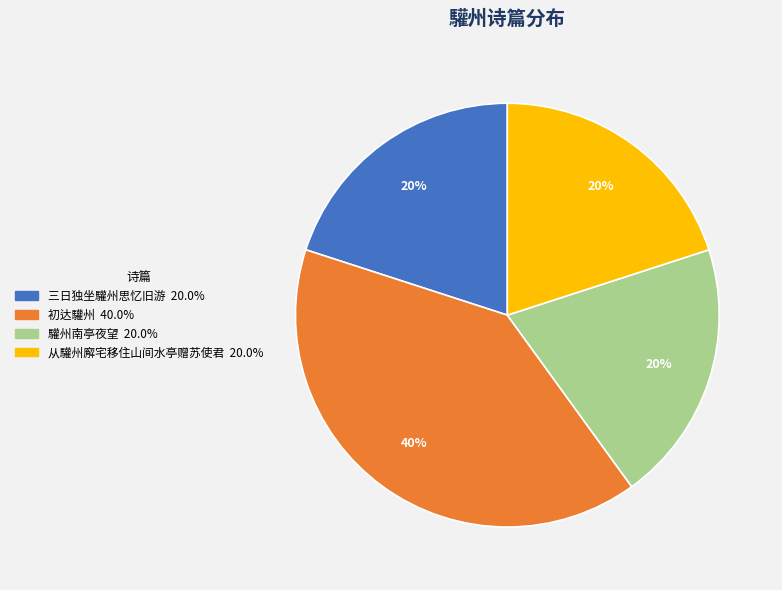

To the nearest percent, what is the average slice percentage?

25%